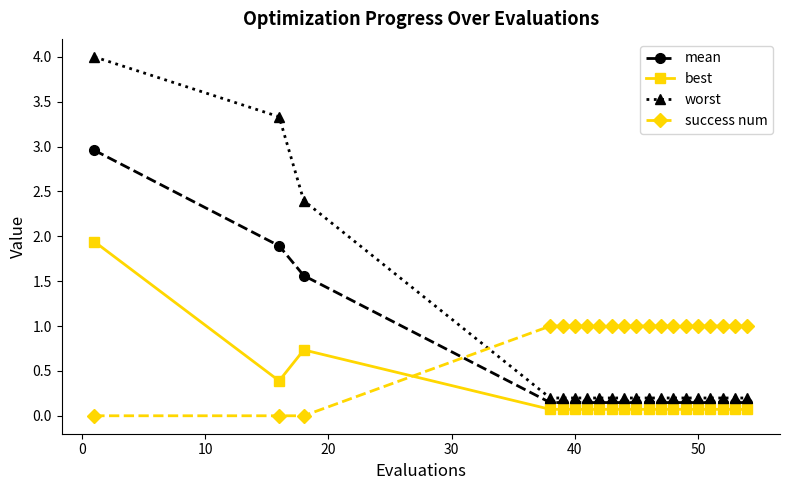

True or false: best and worst intersect in this chart.

False